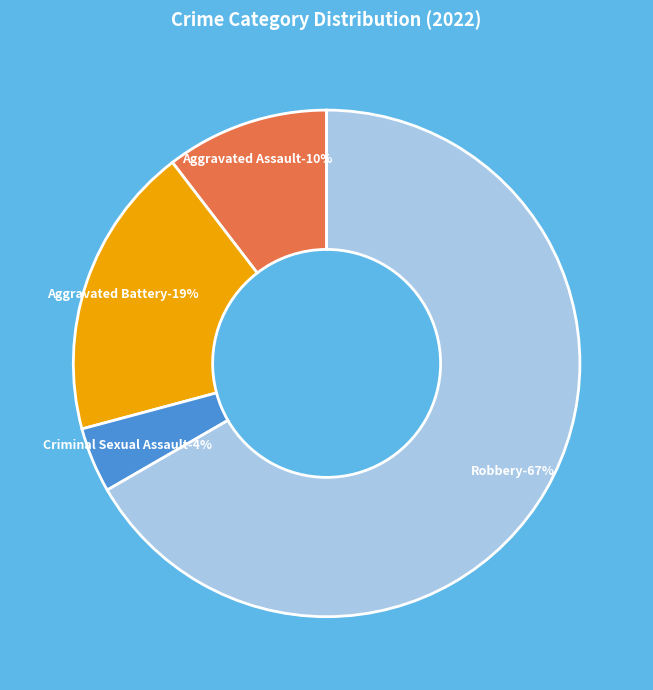

How many segments does this pie chart have?

4